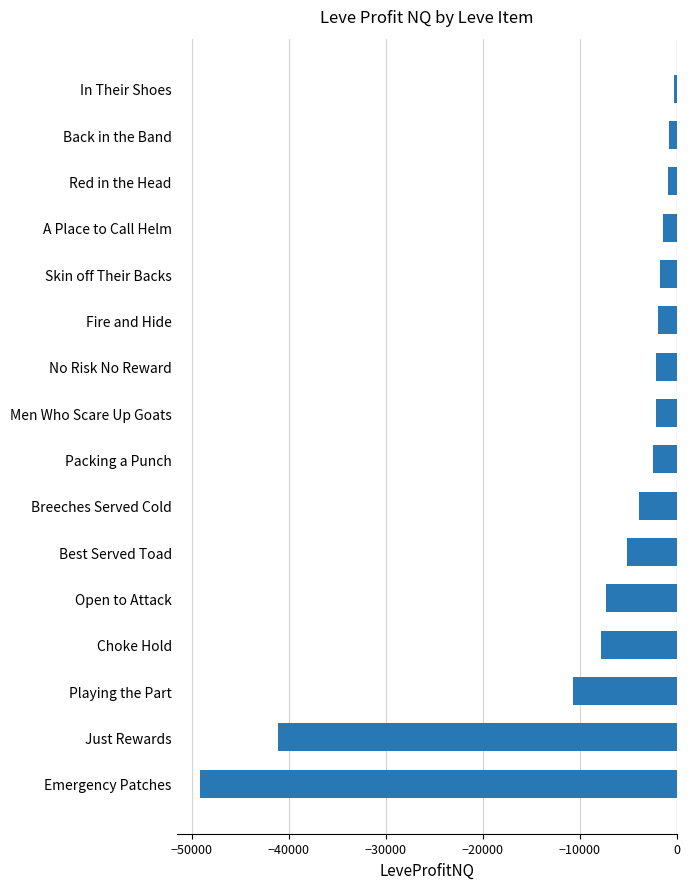

What is the greatest value displayed?

-210.0